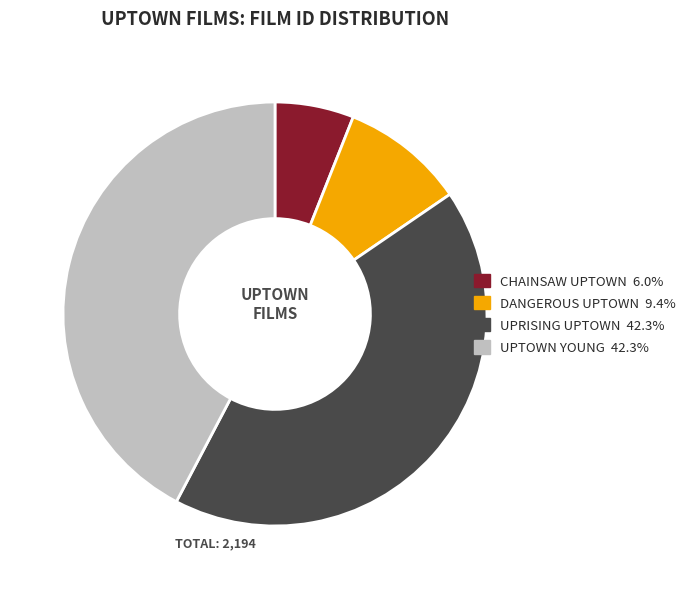

Count the number of slices in the pie.

4